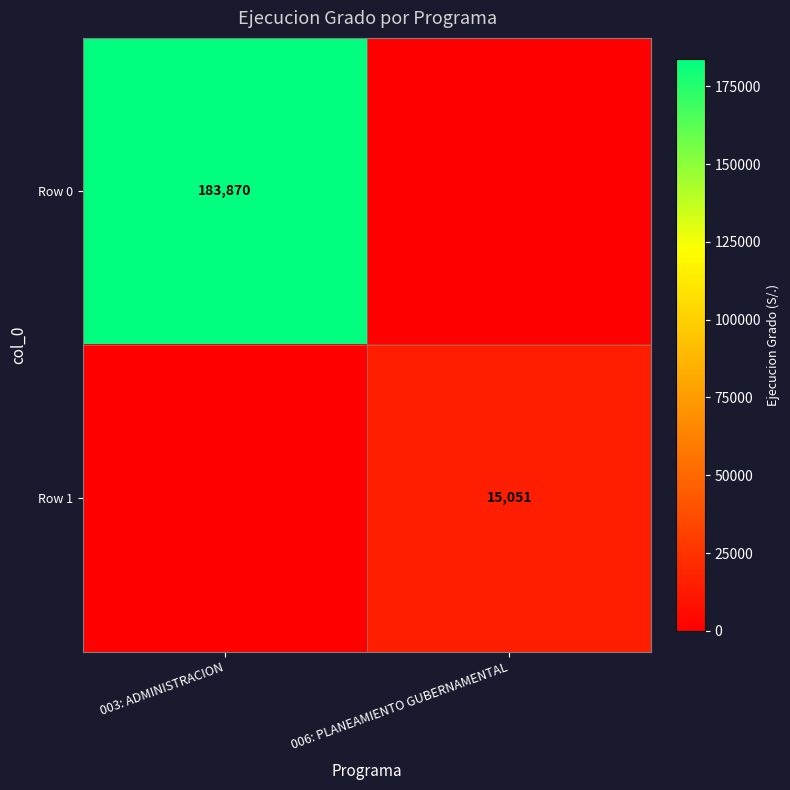

How many series are shown in this chart?

2